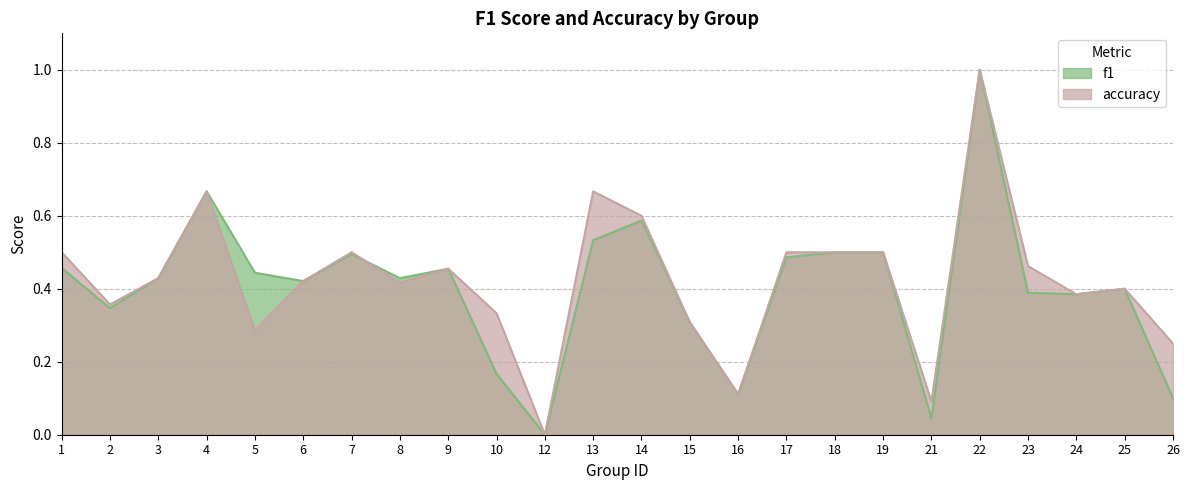

At which label does accuracy reach its minimum?

12